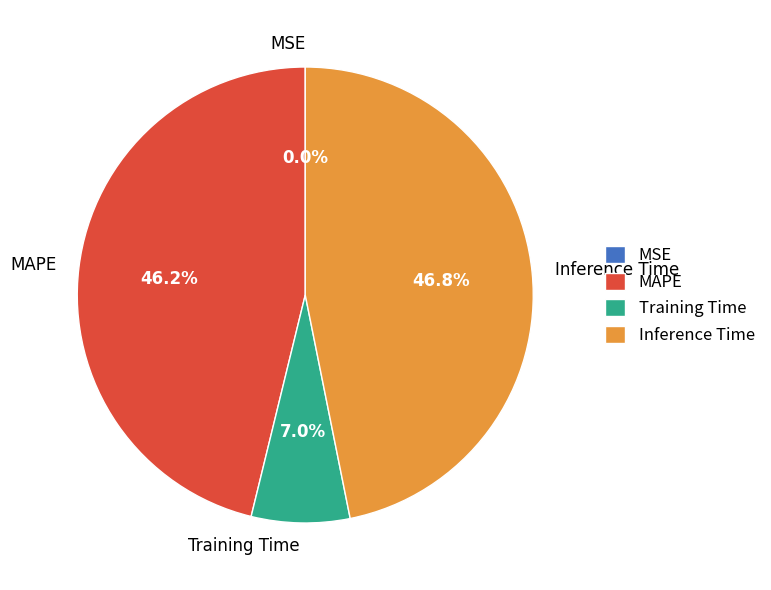

Does Training Time account for over 50% of the chart?

No